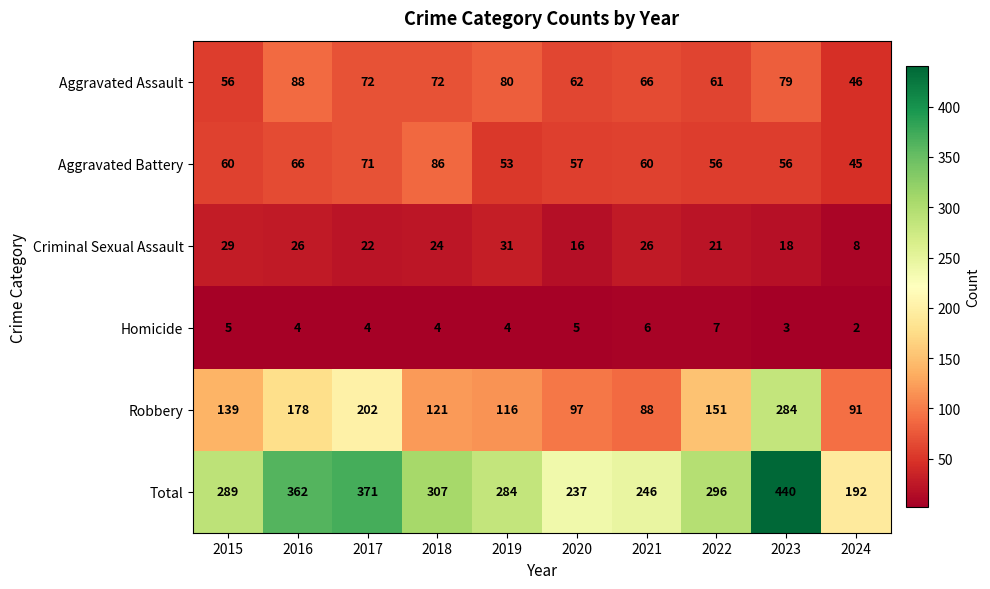

What is the average value of the Total series?

302